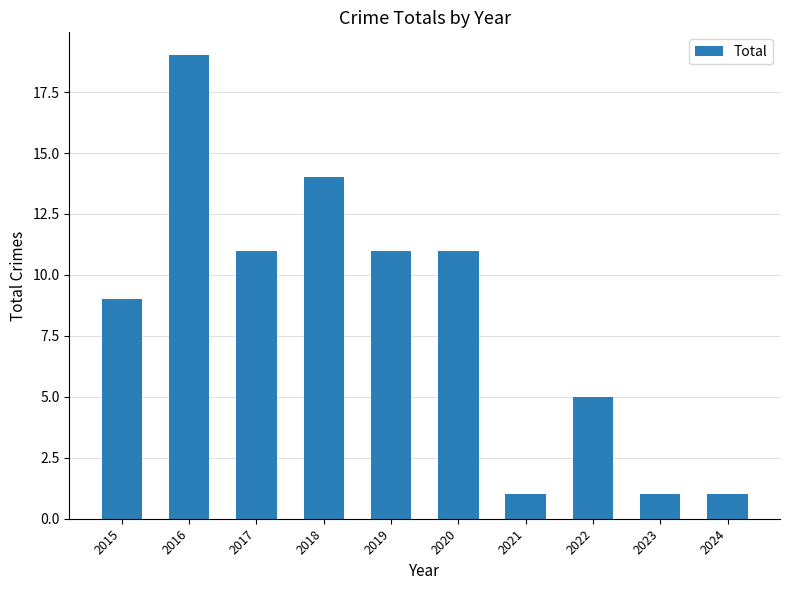

The value at 2022 is 3. True or false?

False